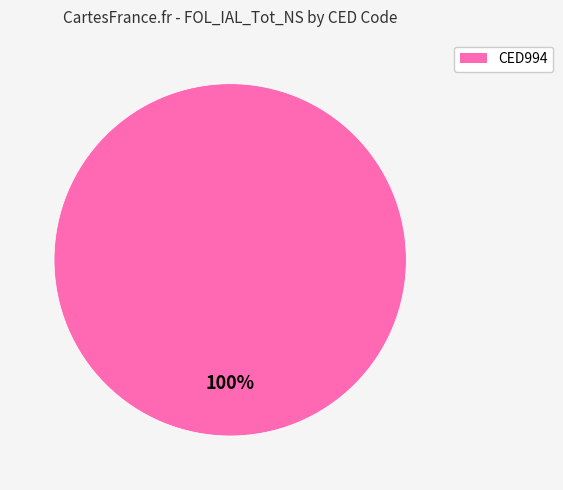

Does any single category account for the majority?

Yes